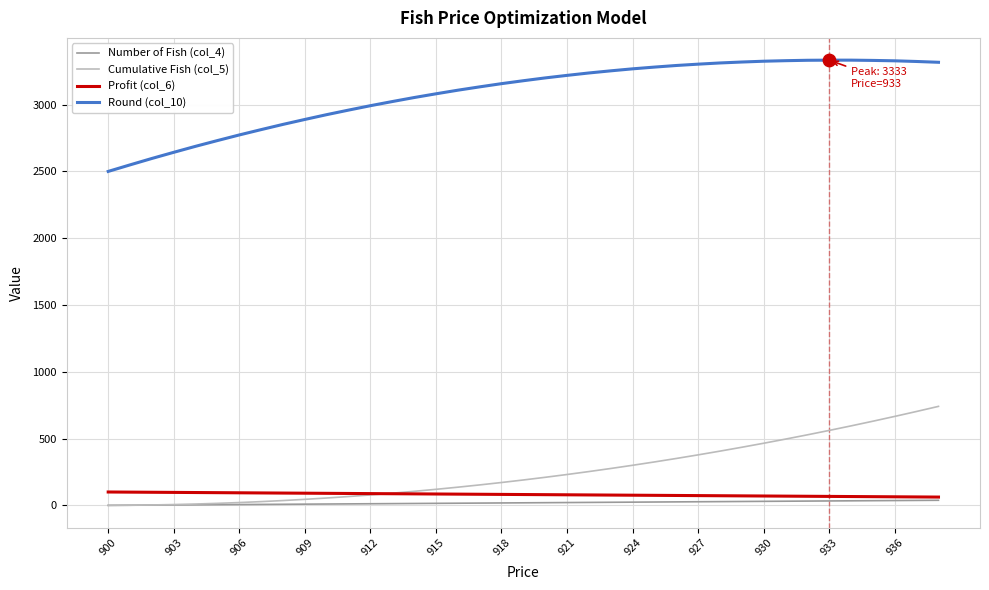

Which series has the largest total across all categories?

Round (col_10)